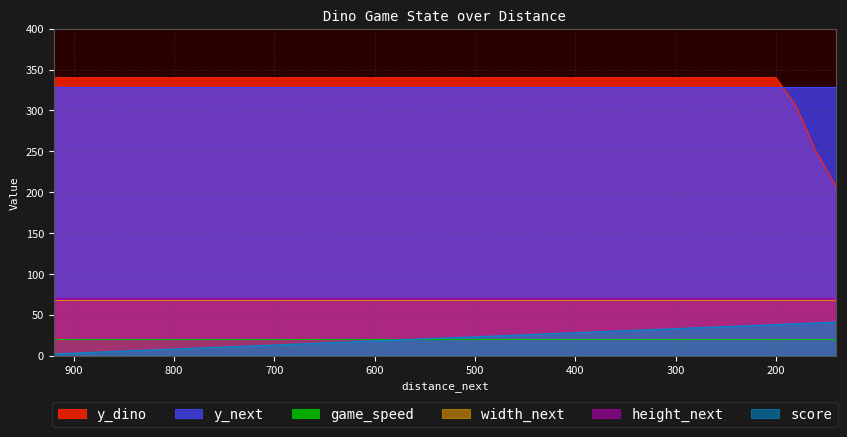

Does the chart display data point markers on the line(s)?

No